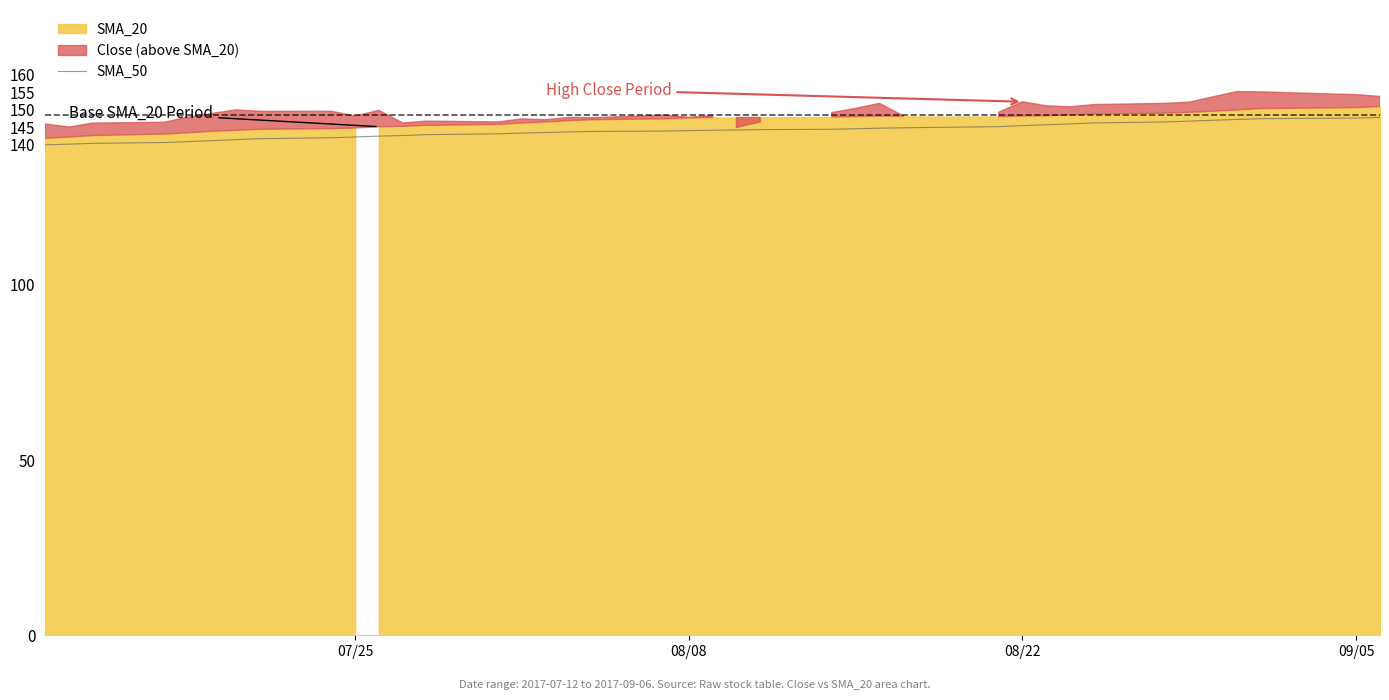

Does the chart display data point markers on the line(s)?

No